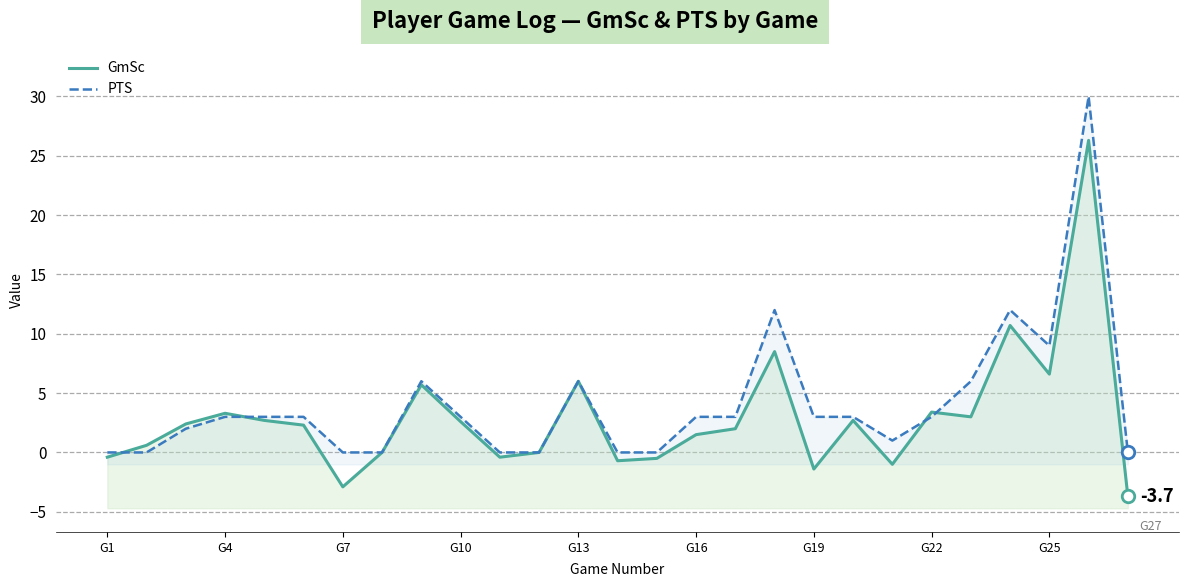

What is the difference between the maximum and minimum values in the PTS series?

30.0